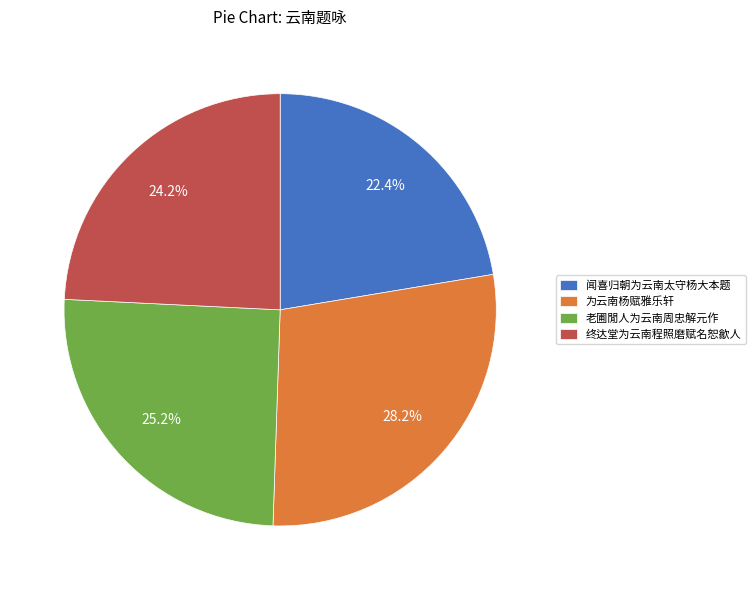

Rank the categories by value from highest to lowest.

为云南杨赋雅乐轩, 老圃閒人为云南周忠解元作, 终达堂为云南程照磨赋名恕歙人, 闻喜归朝为云南太守杨大本题